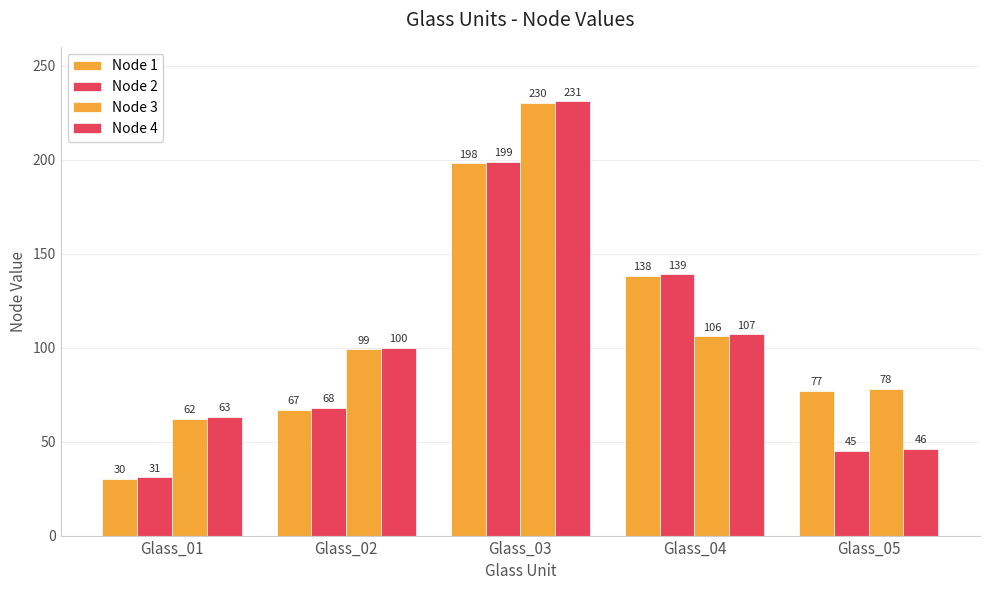

What is the greatest value displayed?

231